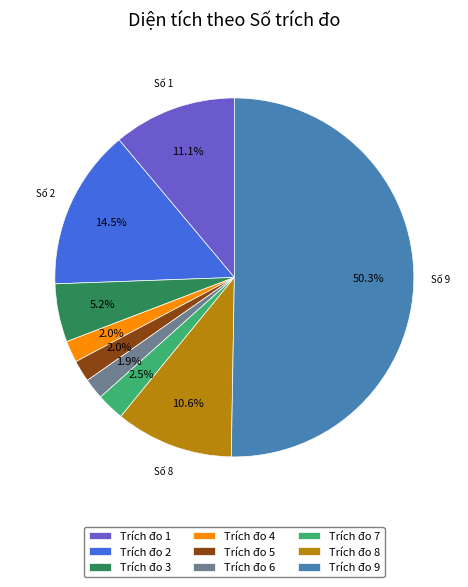

Approximately how many times larger is the value at Trích đo 9 compared to Trích đo 2?

3.5